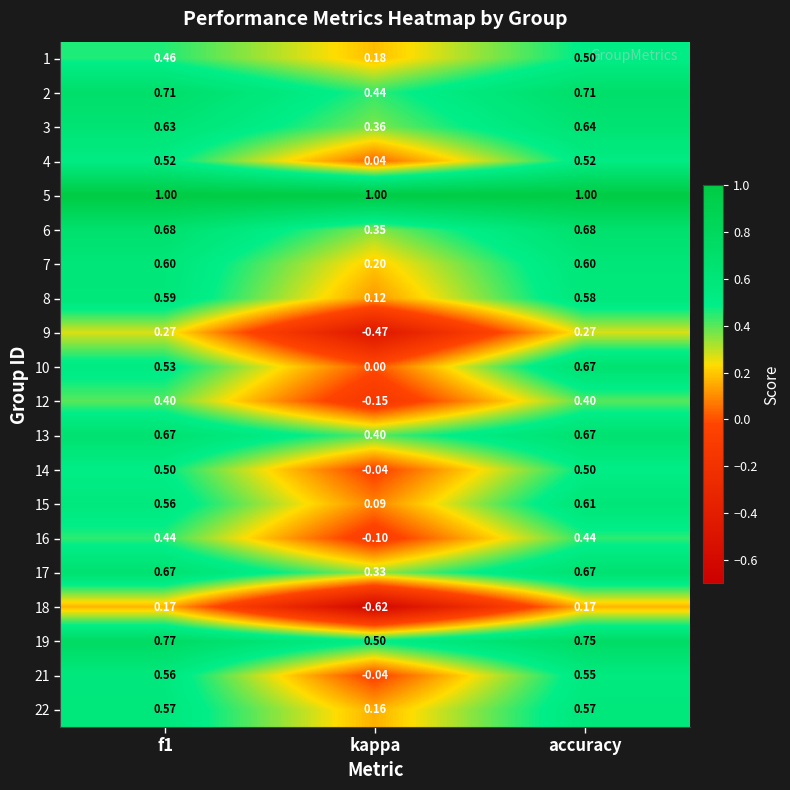

Between kappa and accuracy, which series saw the biggest shift?

18